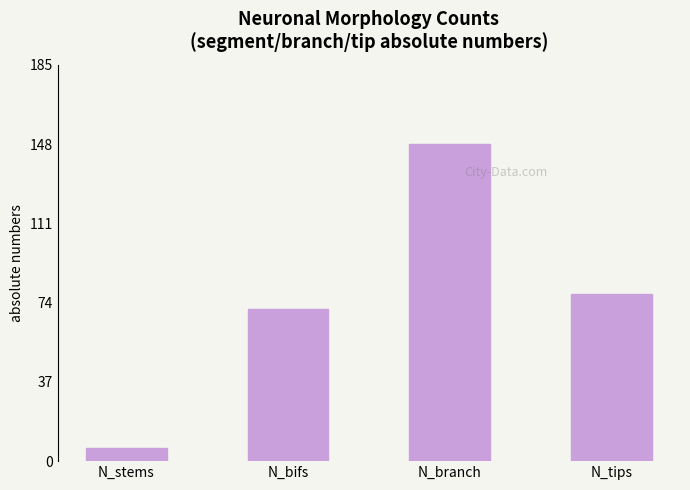

Reading left to right, extract all data points from this chart.

6	71	148	78